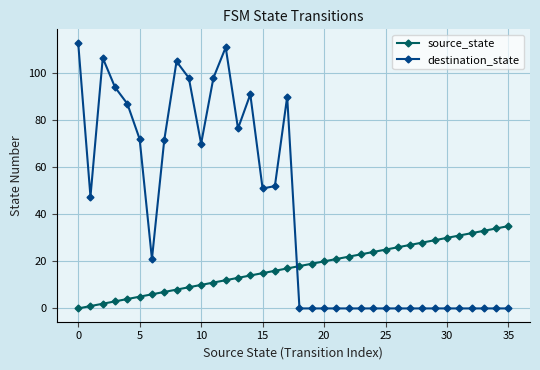

List the series in order of their peak value, lowest first.

source_state, destination_state